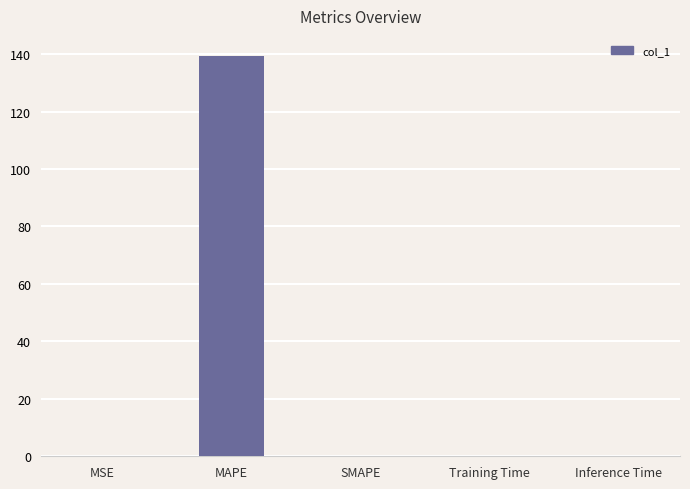

The chart shows a value of 61.9 at SMAPE. True or false?

False